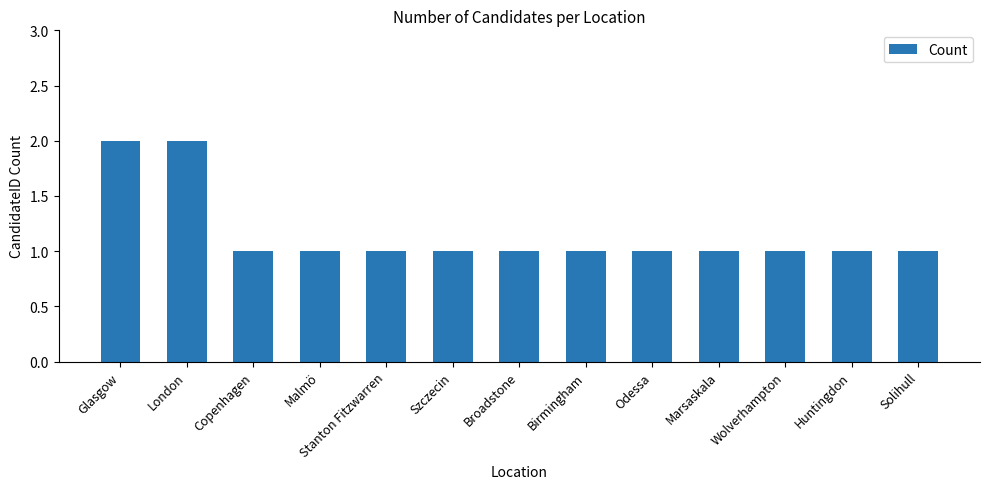

What position from the right is Odessa?

5